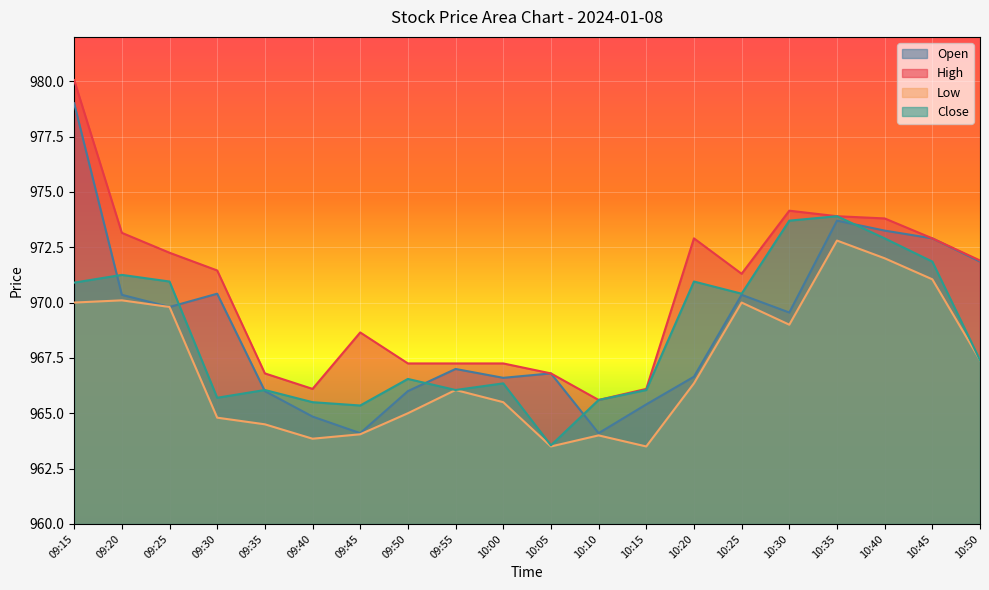

In Low, how many points are lower than both neighbors (excluding endpoints)?

4